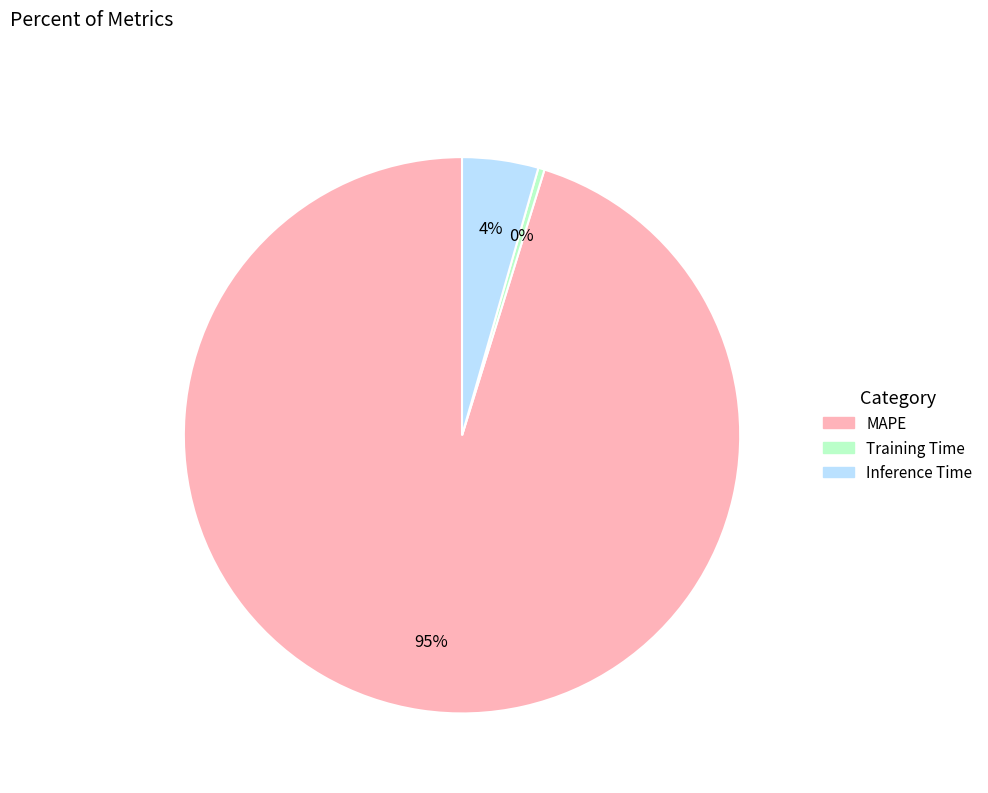

Which has a higher value, Inference Time or Training Time?

Inference Time